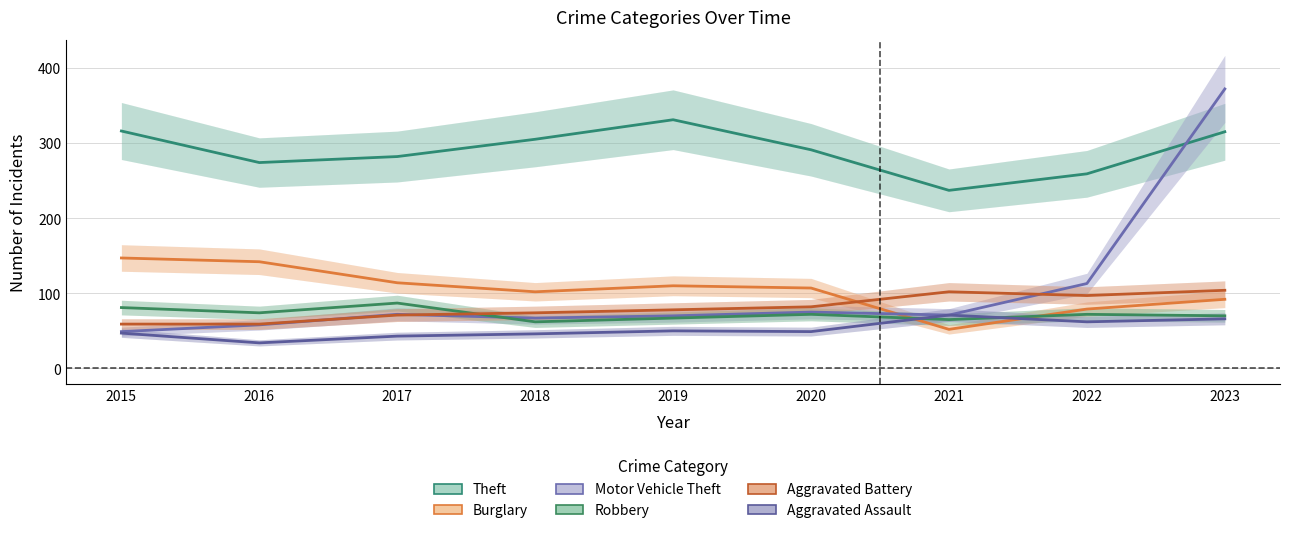

What is the difference between the highest and lowest values at 2017?

239